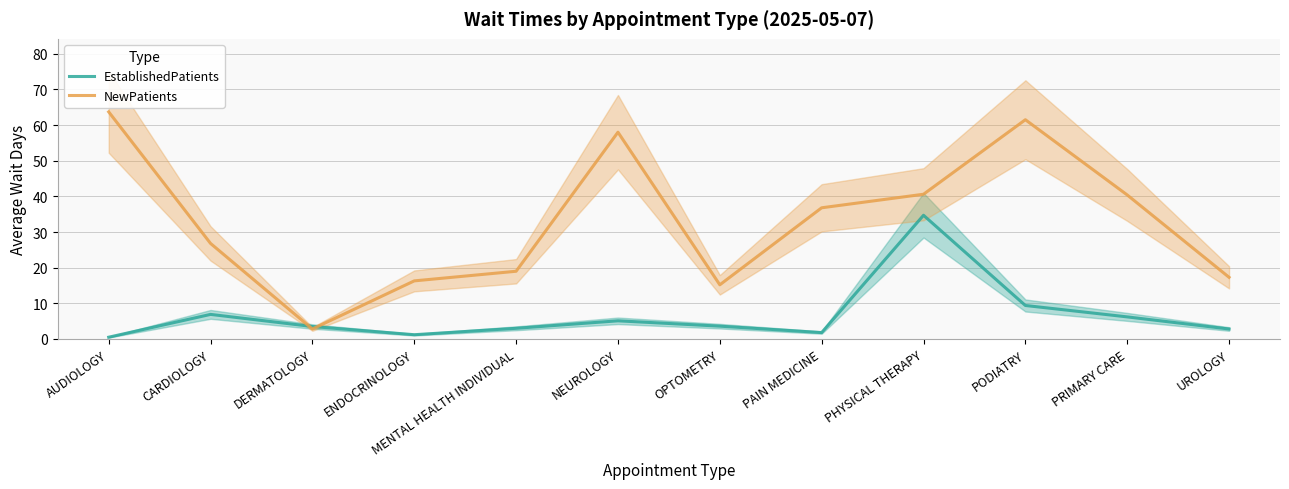

Count the number of categories in the chart.

12